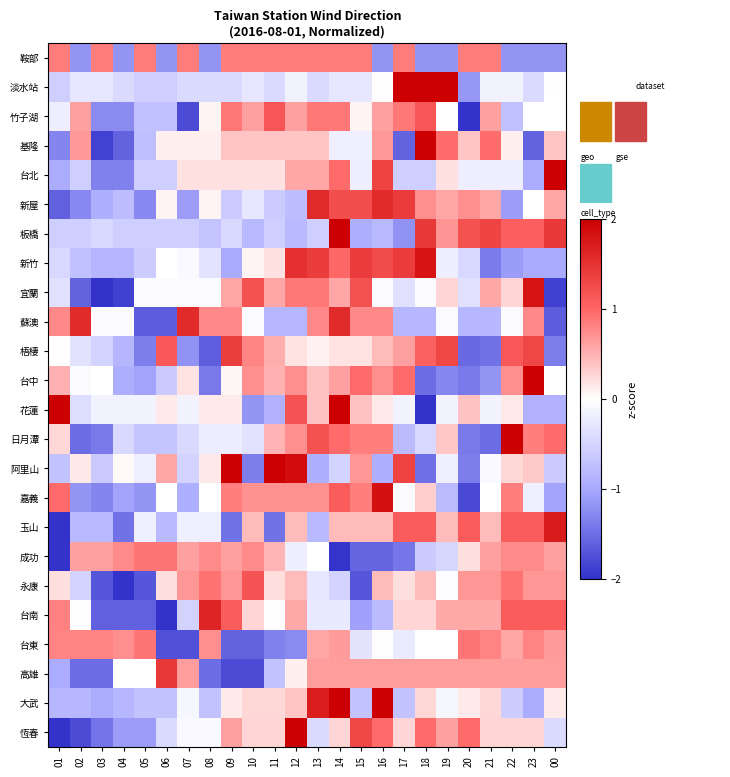

Rank the series by their maximum value, from highest to lowest.

淡水站, 基隆, 台北, 板橋, 台中, 花蓮, 日月潭, 阿里山, 大武, 恆春, 嘉義, 宜蘭, 新竹, 玉山, 台南, 蘇澳, 新屋, 高雄, 梧棲, 永康, 竹子湖, 成功, 台東, 鞍部